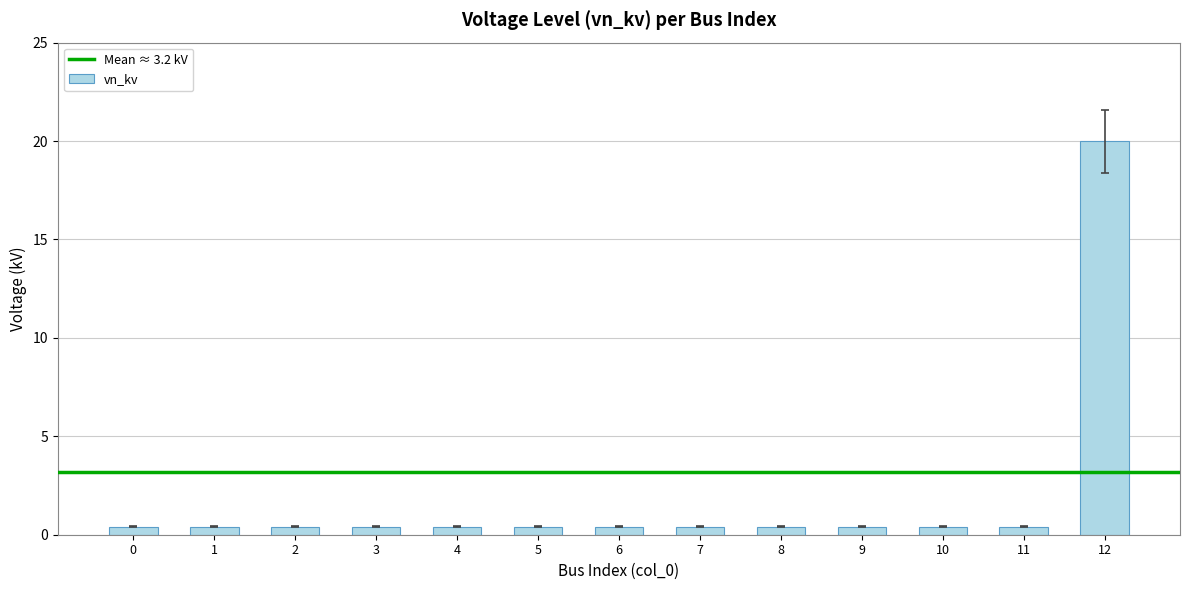

The chart shows a value of 7.2 at 12. True or false?

False